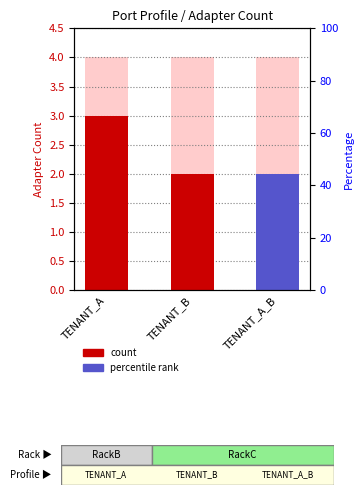

What is the value of the 2nd bar from the left?

2